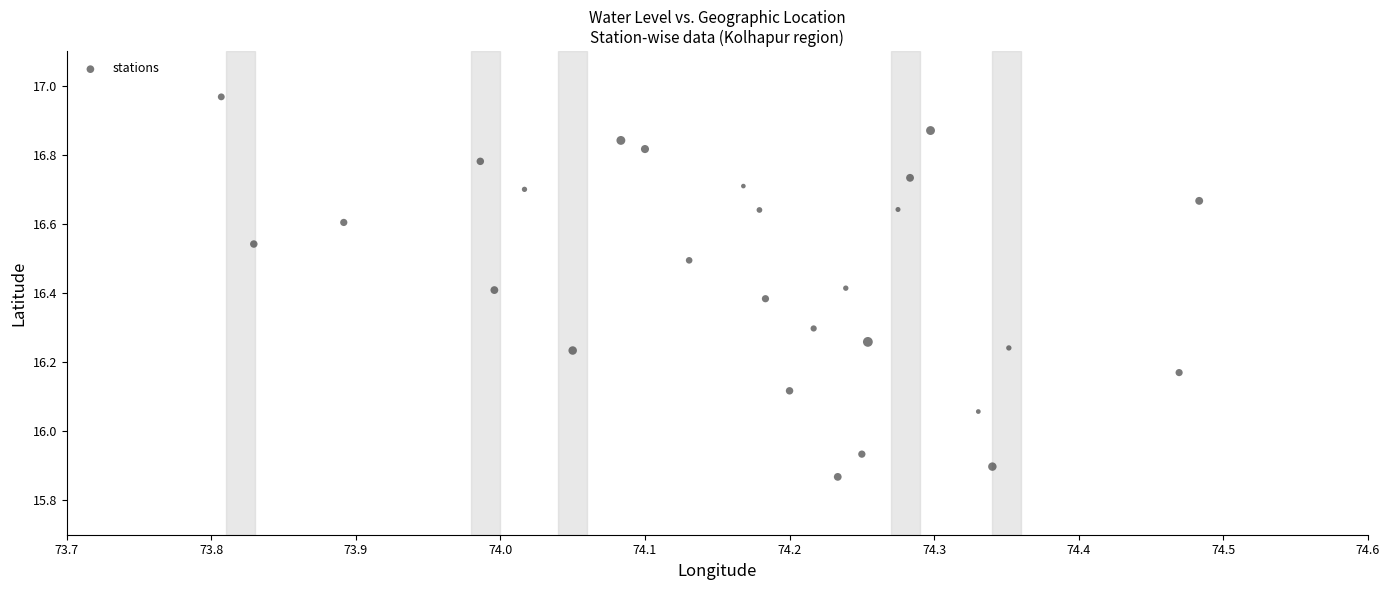

What is the range of Y values (max minus min)?

1.1